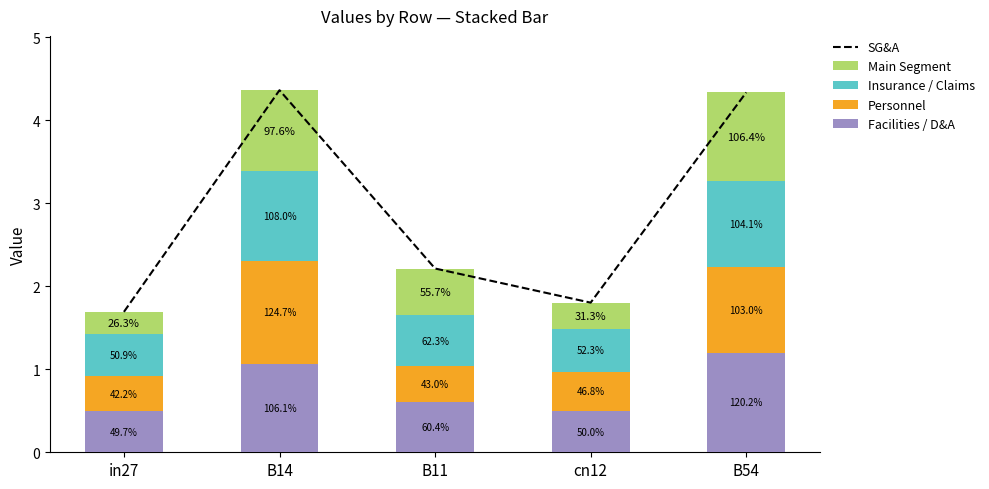

Between B11 and cn12, which series saw the biggest shift?

SG&A